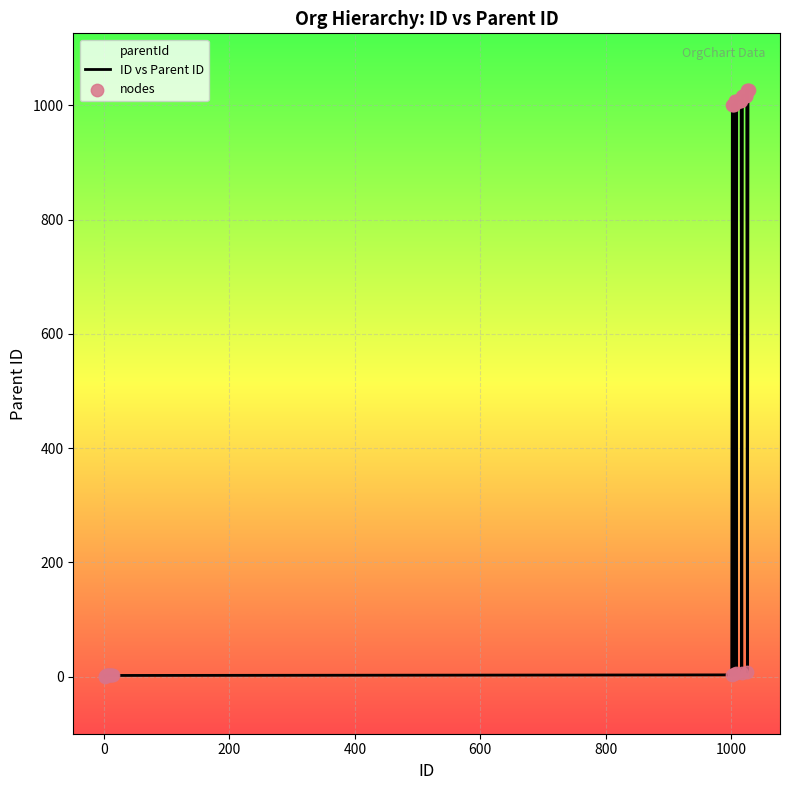

Is the value of ID vs Parent ID at 21 greater than the value of nodes at 600?

Yes